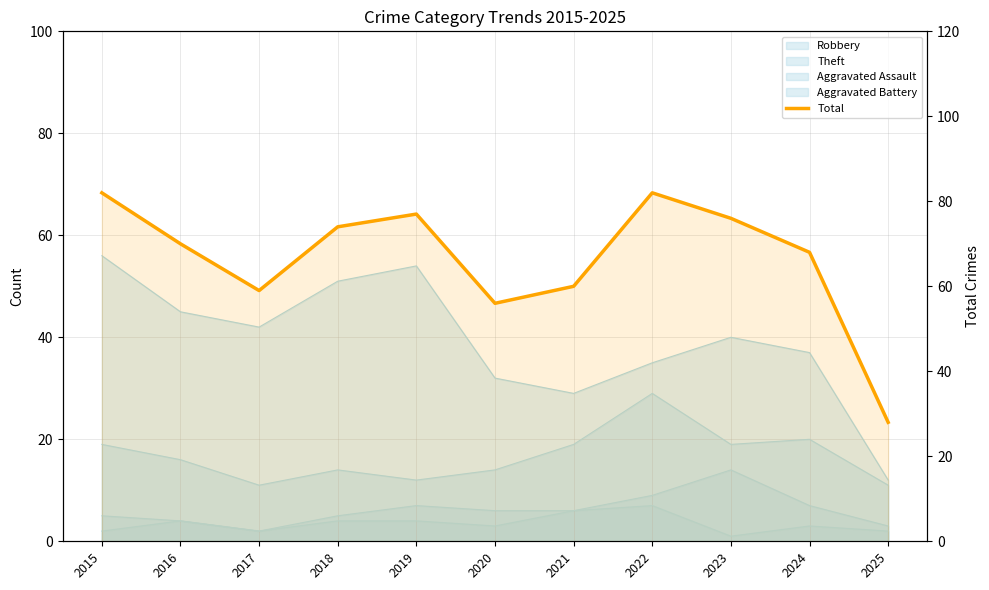

The chart shows a value of 46 at 2022. True or false?

False